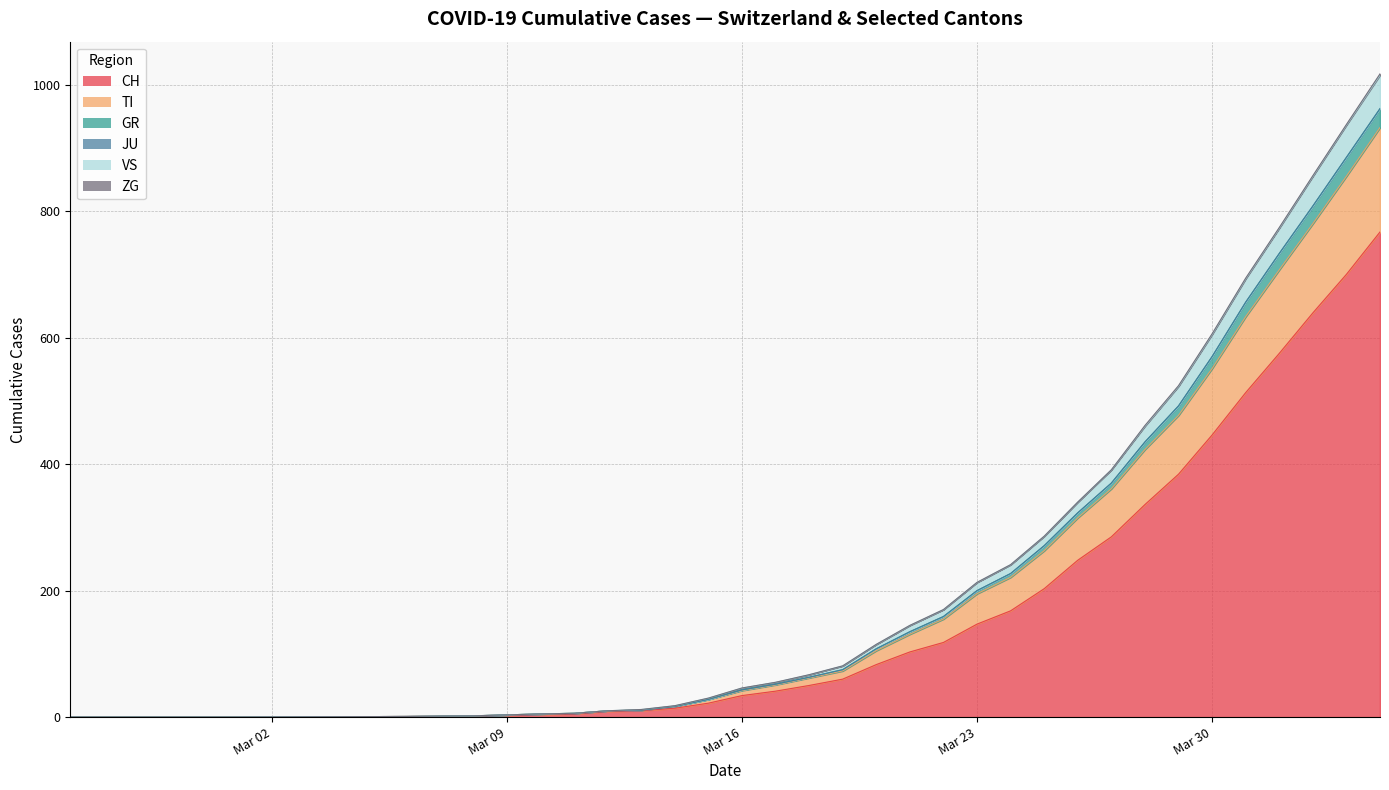

True or false: VS has more than 0 interior local peaks.

False